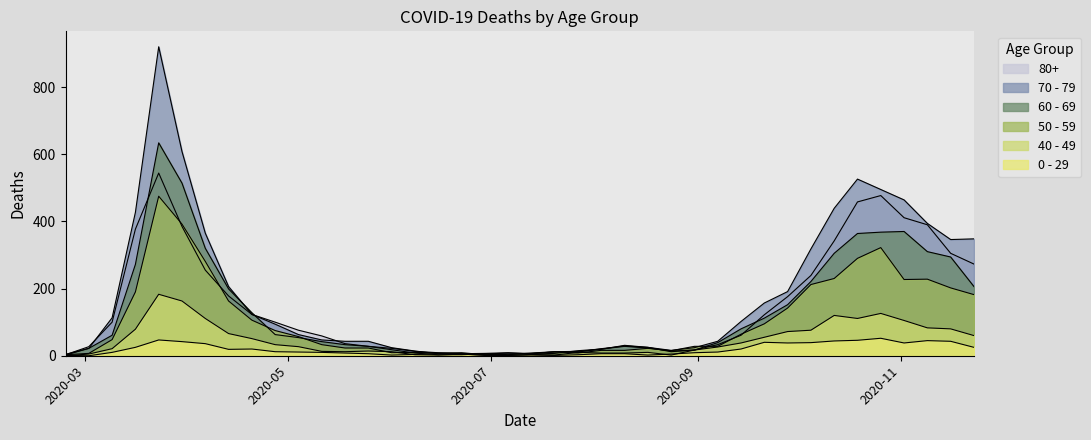

Where is 40 - 49 nearest to the value 91?

2020-11-09